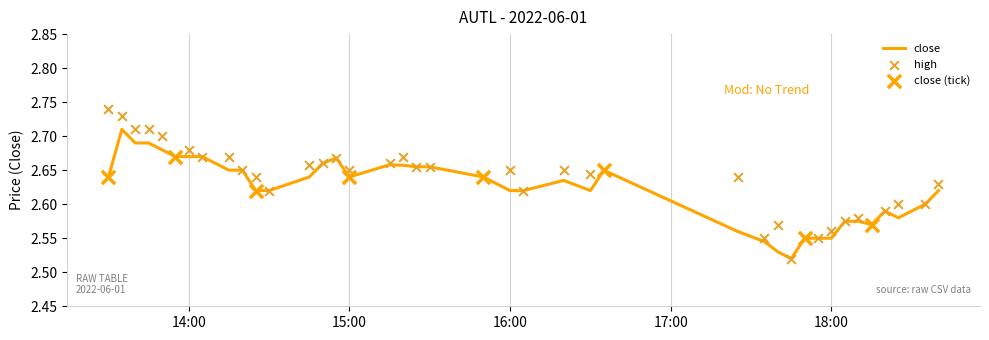

Between 2022-06-01 18:10:00 and 2022-06-01 15:15:00, which is larger?

2022-06-01 15:15:00